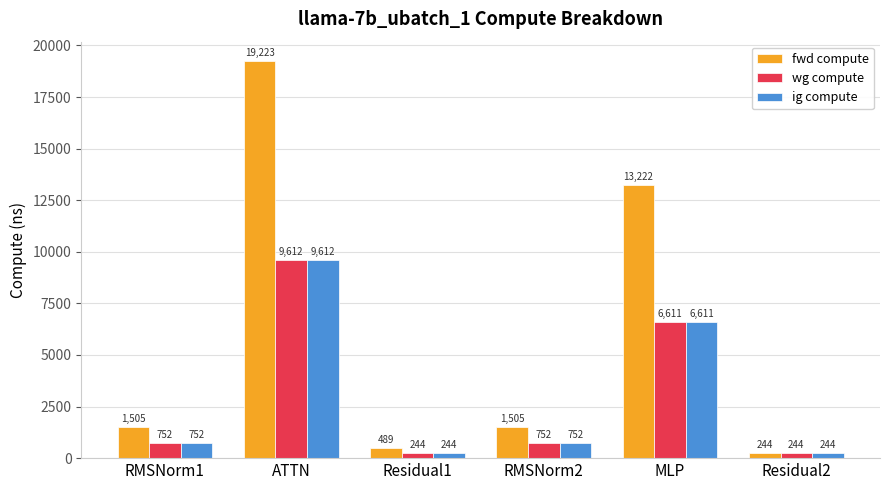

What position from the left is ATTN?

2